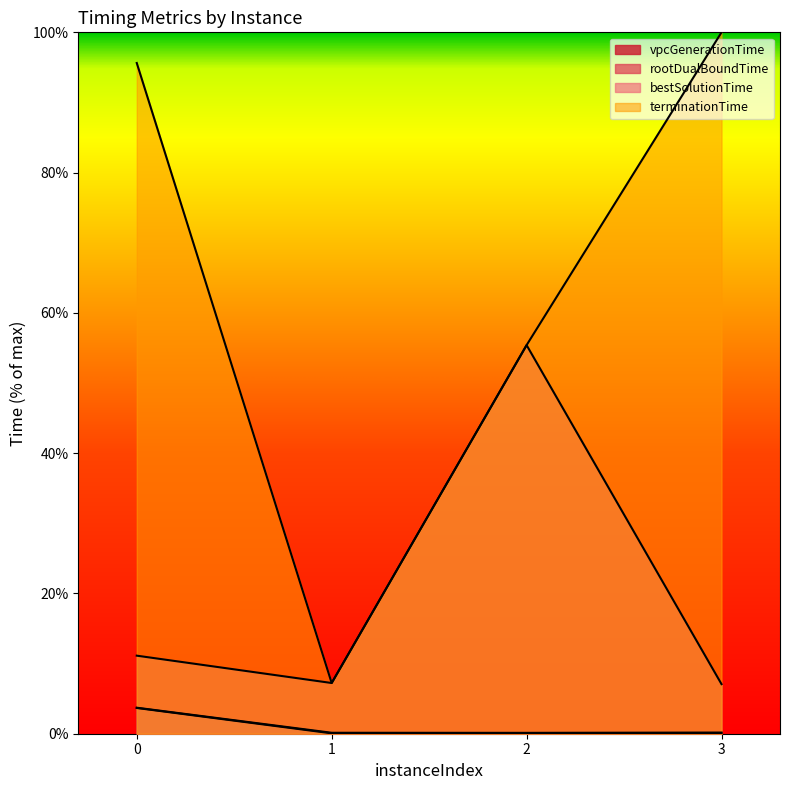

How many values in the bestSolutionTime series exceed 11?

2